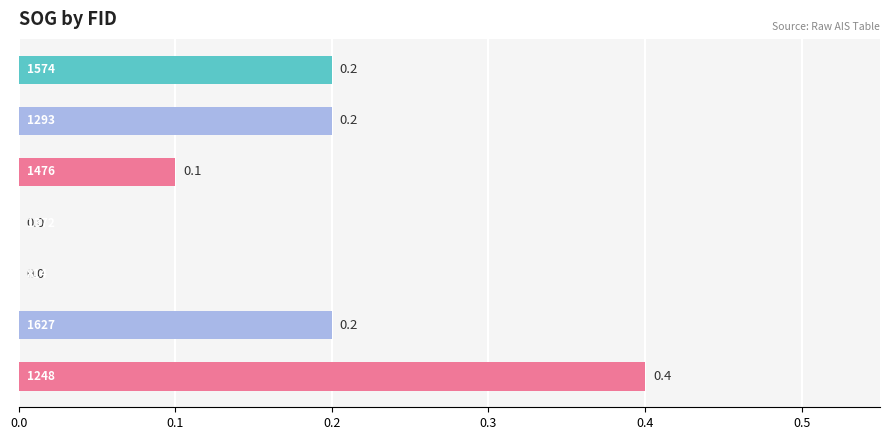

What is the greatest value displayed?

0.4